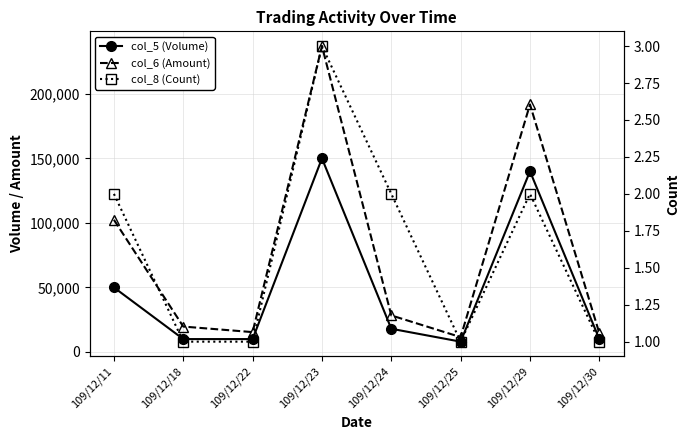

What is the difference between the second highest and minimum values in the col_5 (Volume) series?

132000